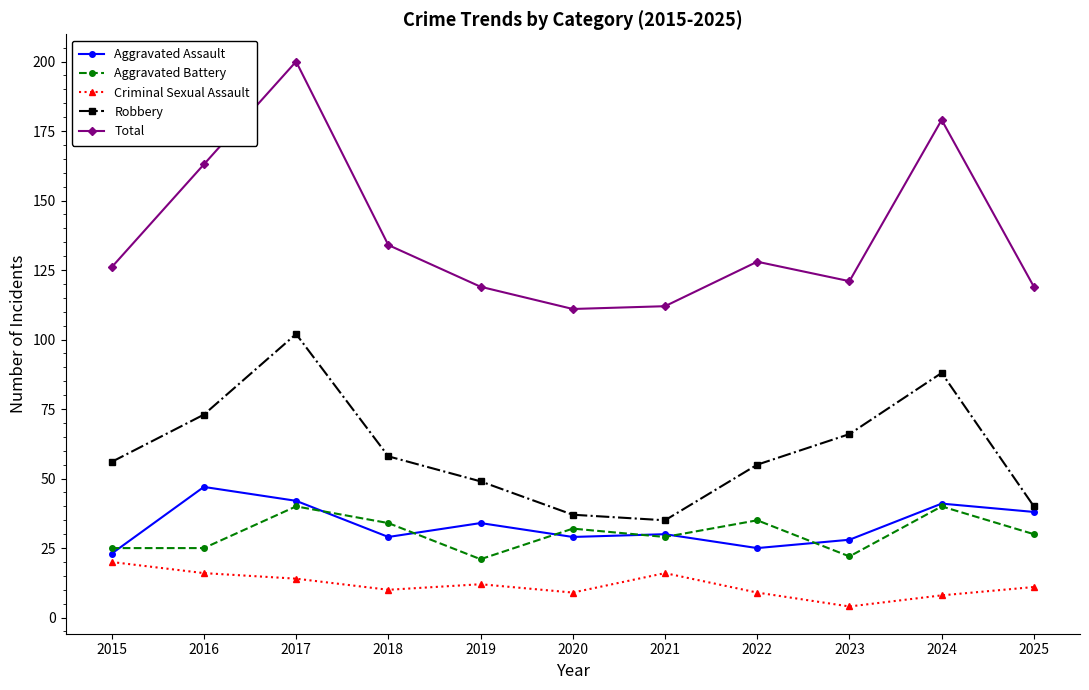

At which category does the chart reach its minimum across all series?

2023